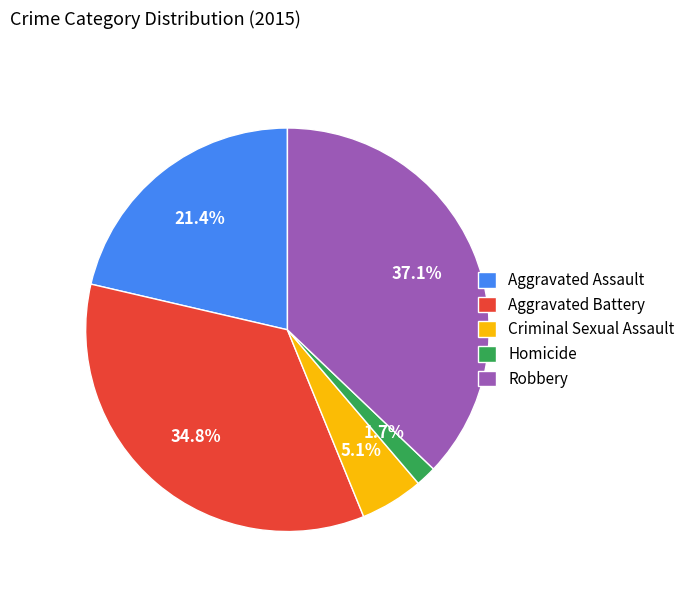

What percentage is the Aggravated Assault slice, to the nearest percent?

21%